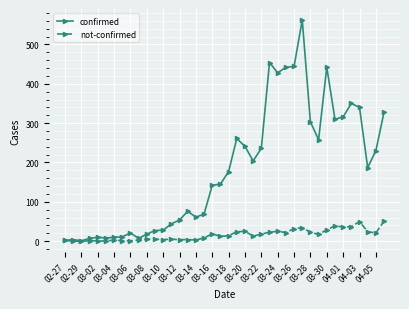

Which series has the largest total across all categories?

confirmed